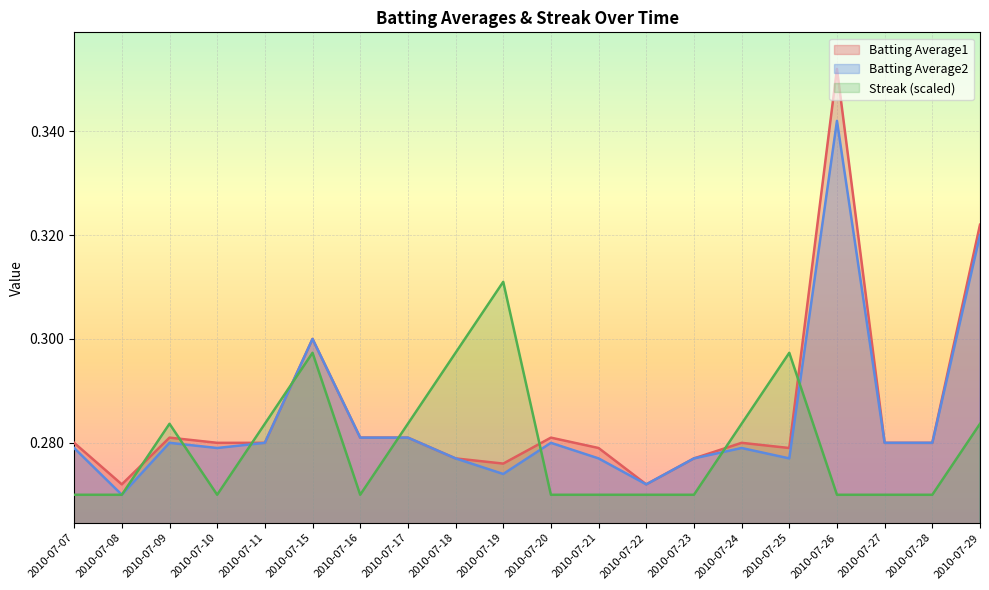

In Batting Average2, how many points are lower than both neighbors (excluding endpoints)?

5